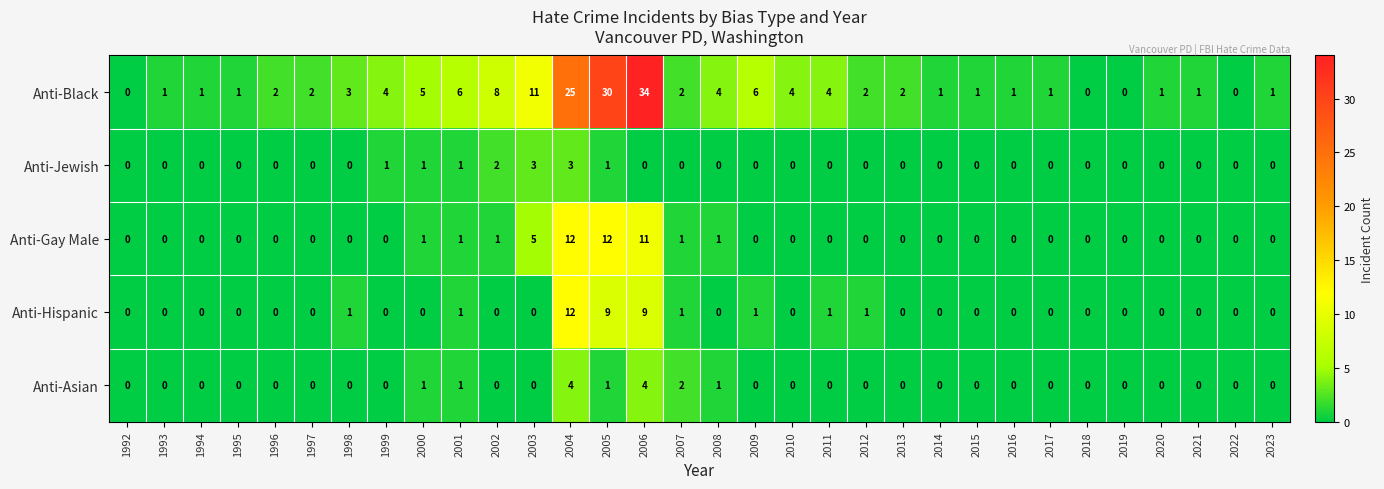

At how many categories does at least one series exceed 29?

2